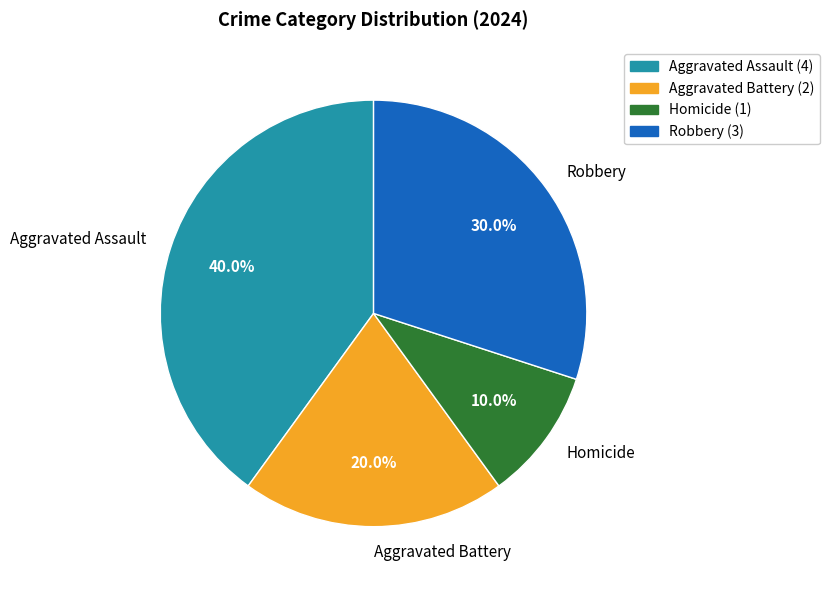

What portion of the pie excludes Aggravated Battery?

80.0%